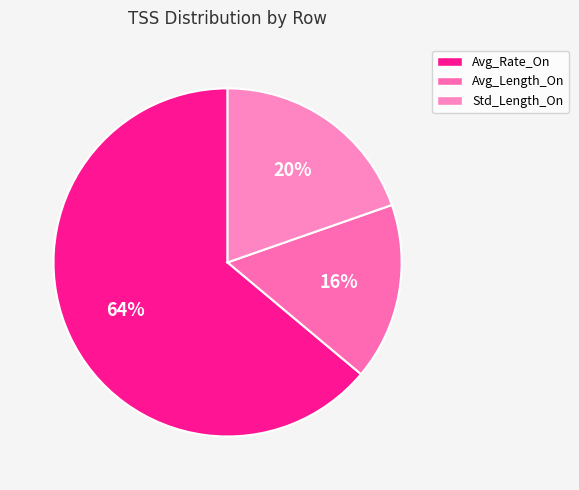

How many slices are in this pie chart?

3